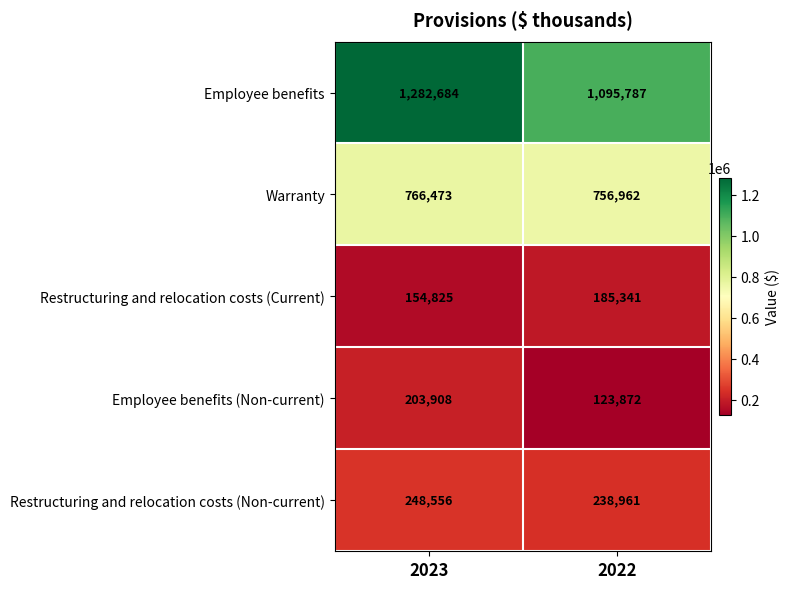

Which label corresponds to the smallest value in the chart?

2022